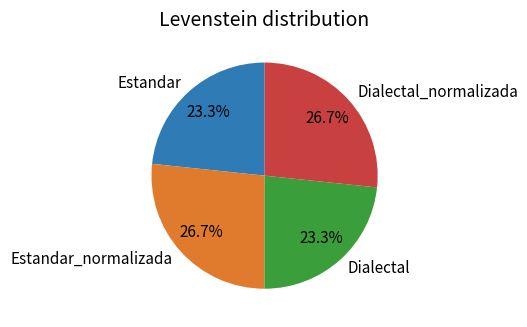

To the nearest percent, what is the average slice percentage?

25%